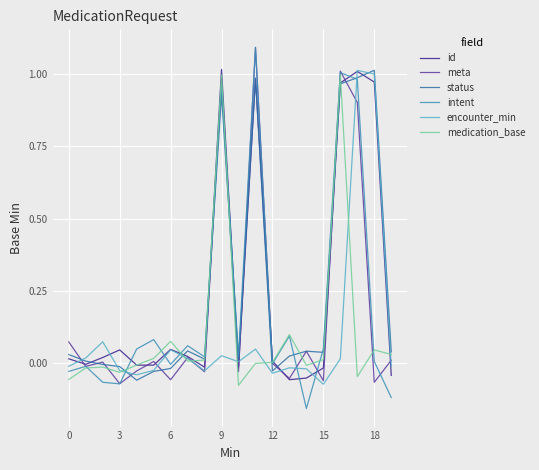

At how many categories does at least one series exceed 0?

20